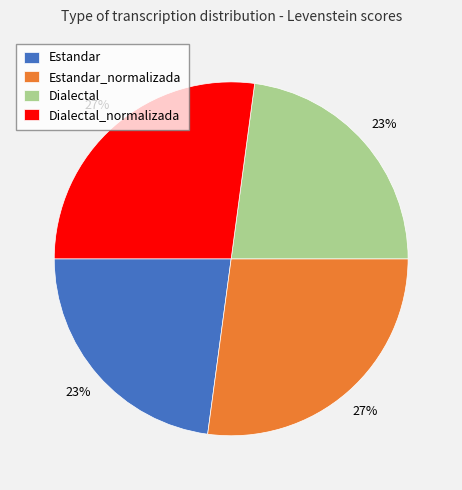

What percentage is the Dialectal_normalizada slice, to the nearest percent?

27%